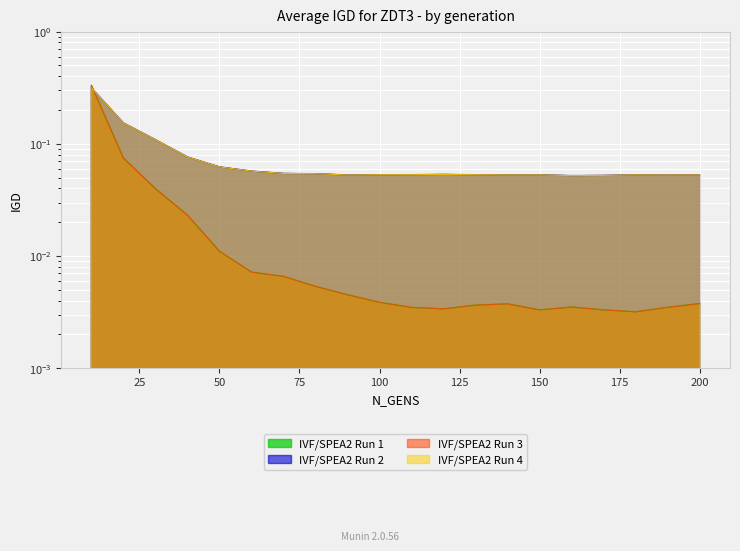

What is the value of the IVF/SPEA2 Run 2 point at the 20th from the left?

0.1